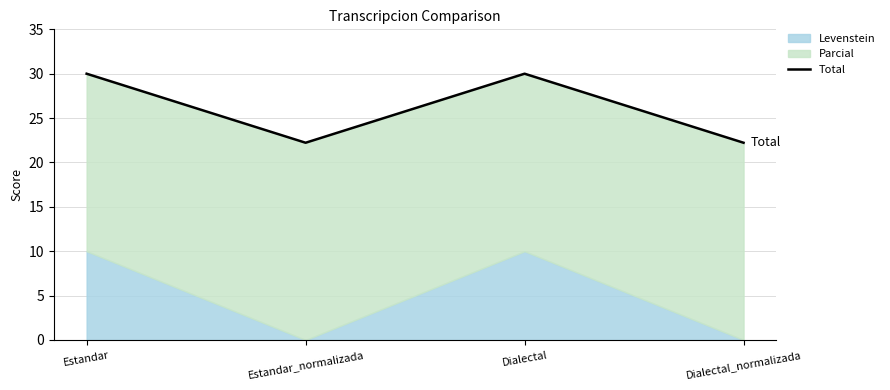

What is the sum of the values at Estandar_normalizada and Dialectal?

52.2